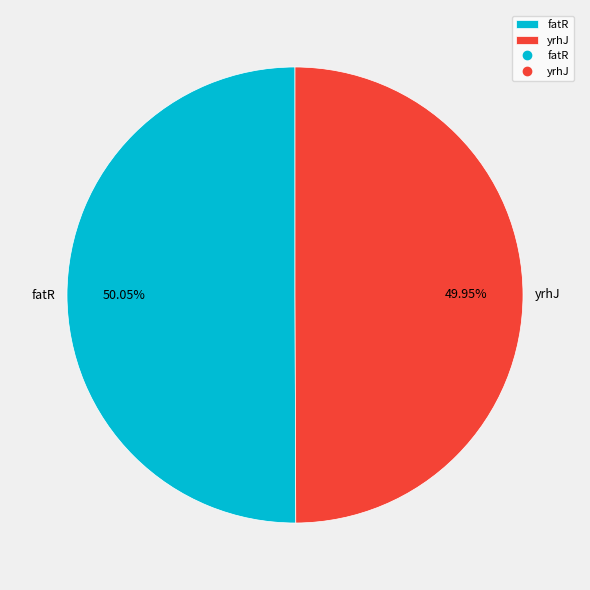

Is it true that fatR is 50% of the pie?

True